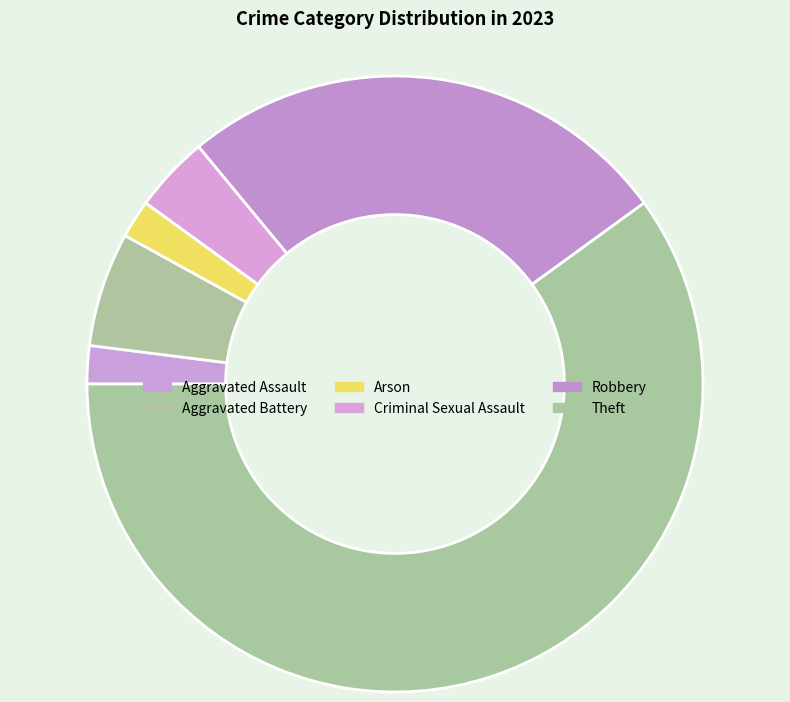

To the nearest percent, what portion does Theft represent?

60%